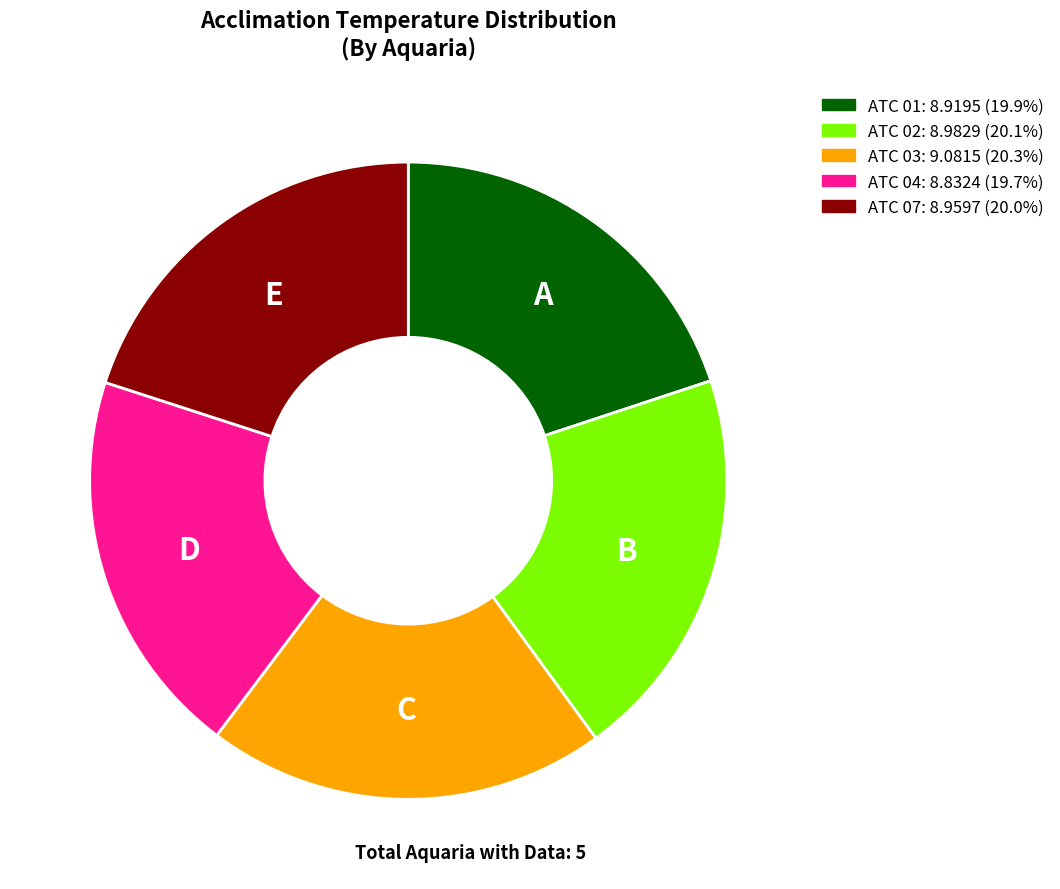

The ATC 02 slice represents 34% of the pie. True or false?

False